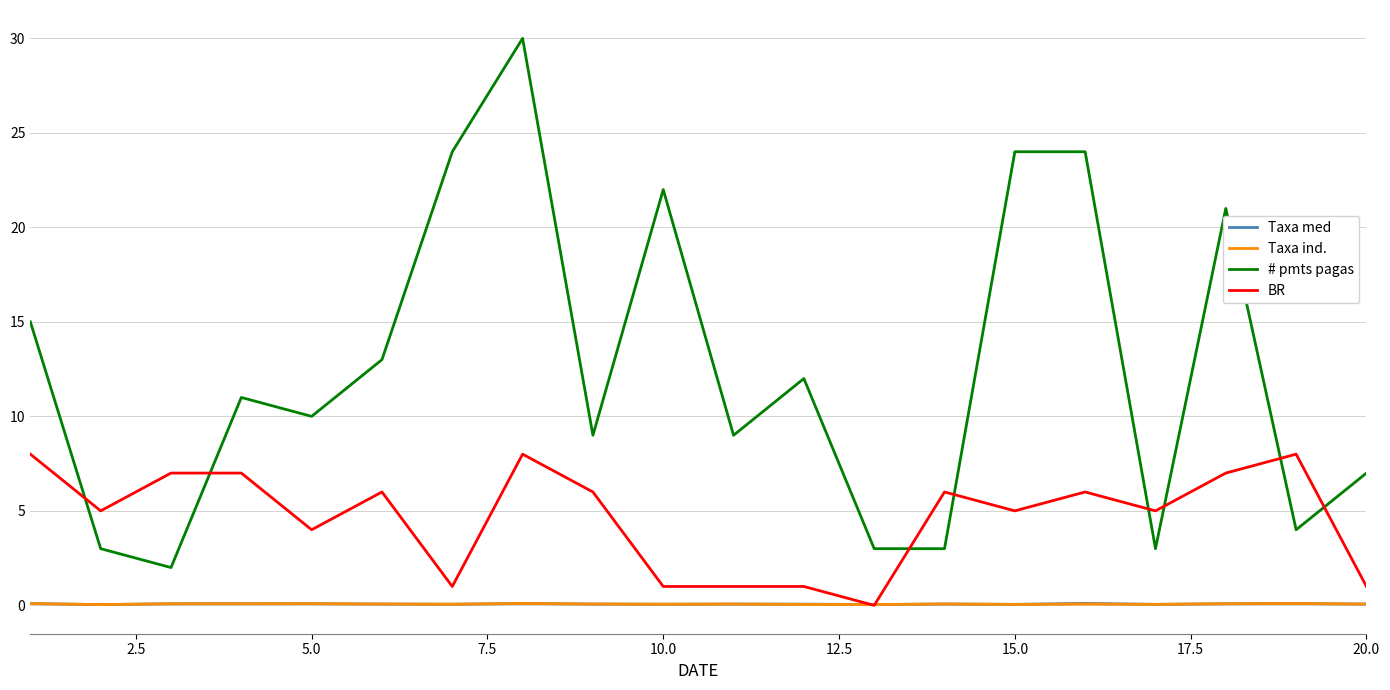

True or false: Taxa ind. and # pmts pagas cross at least once.

False